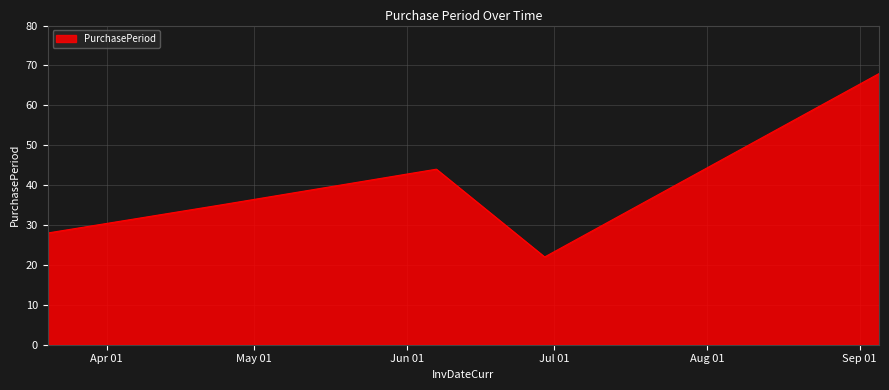

What is the smallest value displayed?

22